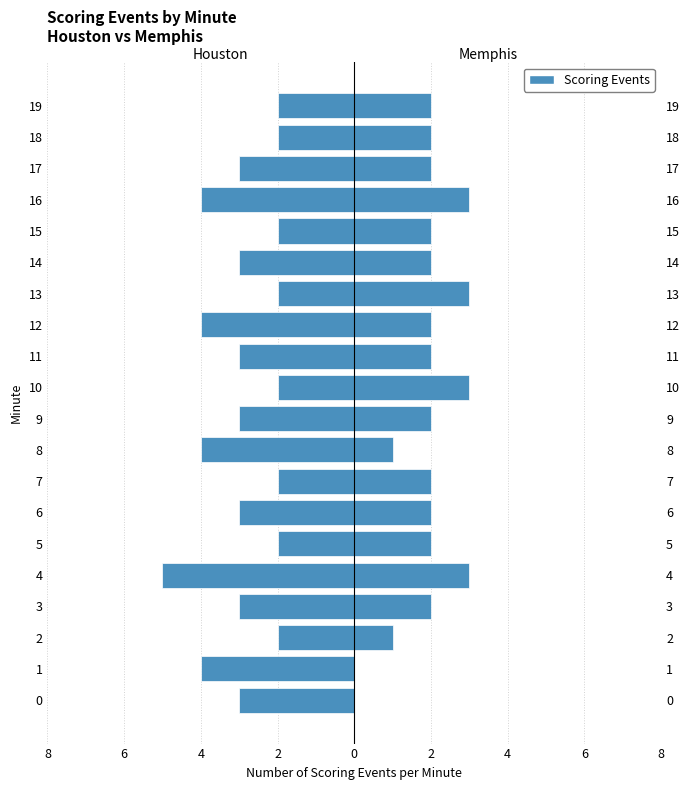

Which series has the largest range (max minus min)?

Houston